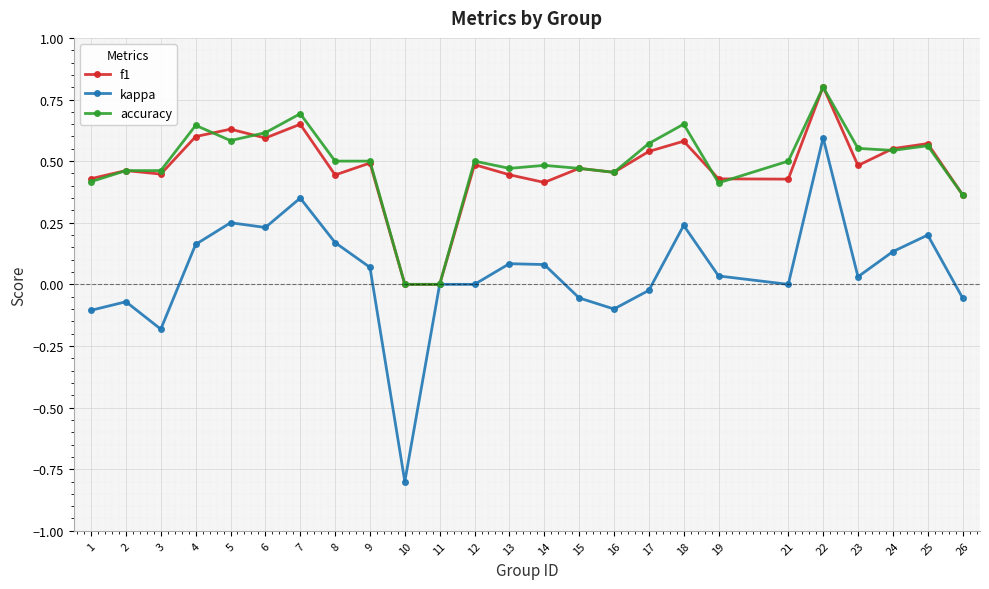

Does the chart have visible grid lines?

Yes